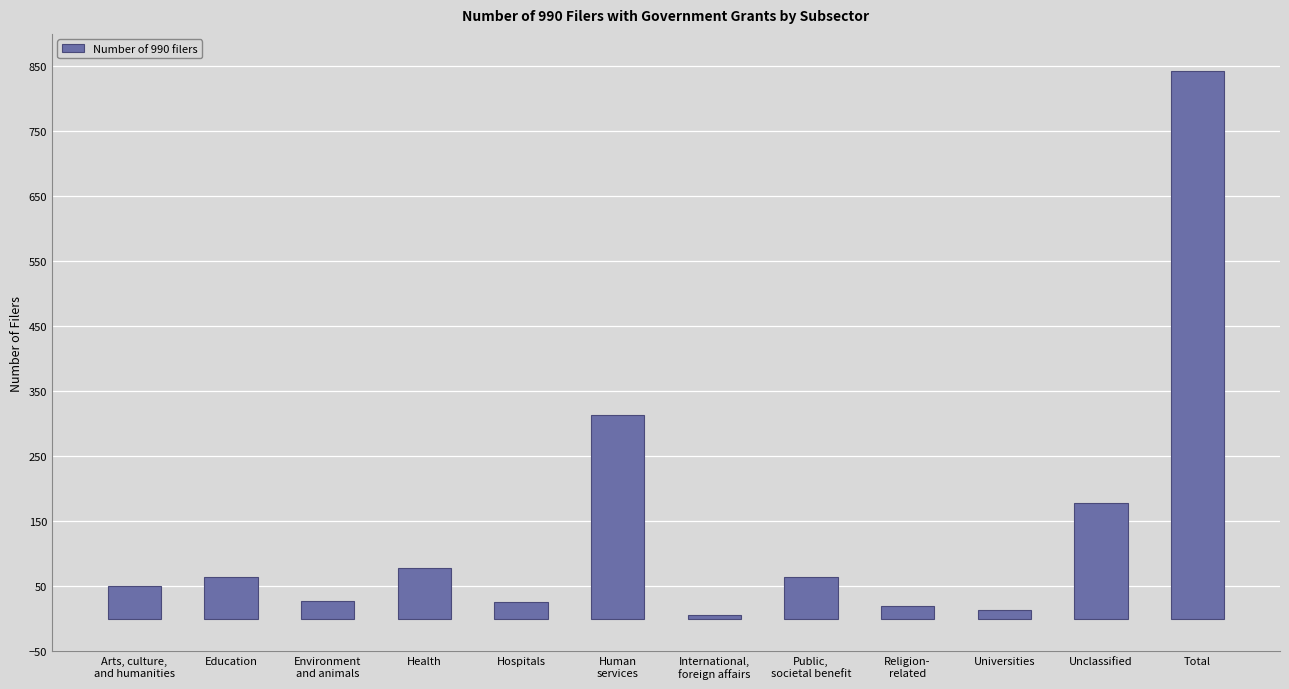

Which category has the highest value across all series?

Total